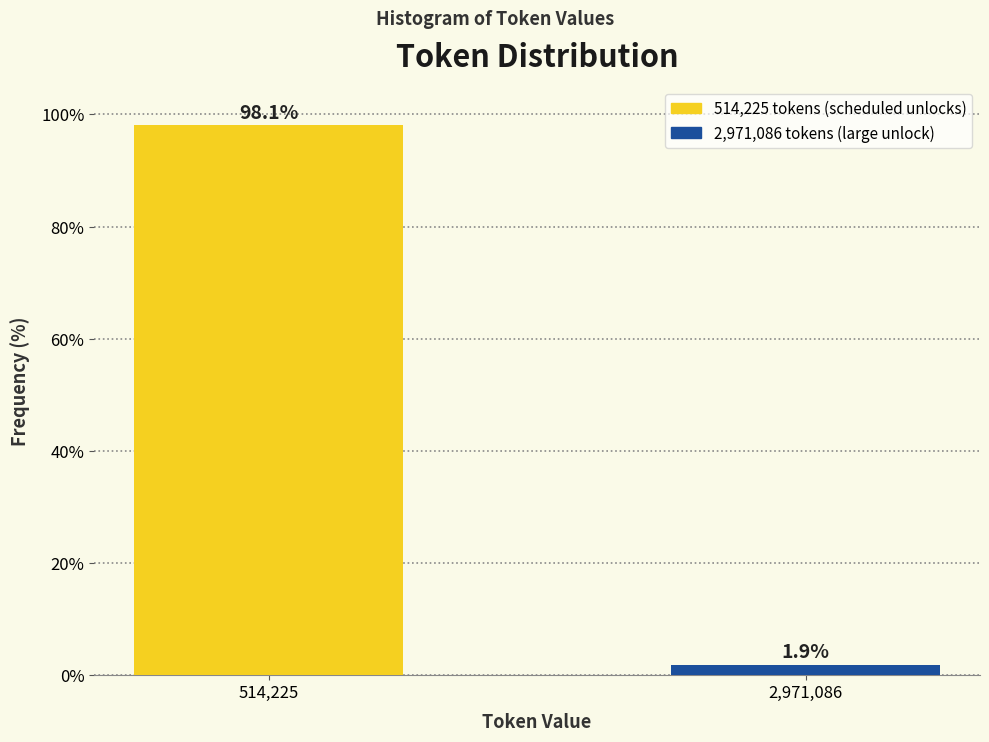

Reading right to left, transcribe all the data shown in this chart.

1.9	98.1